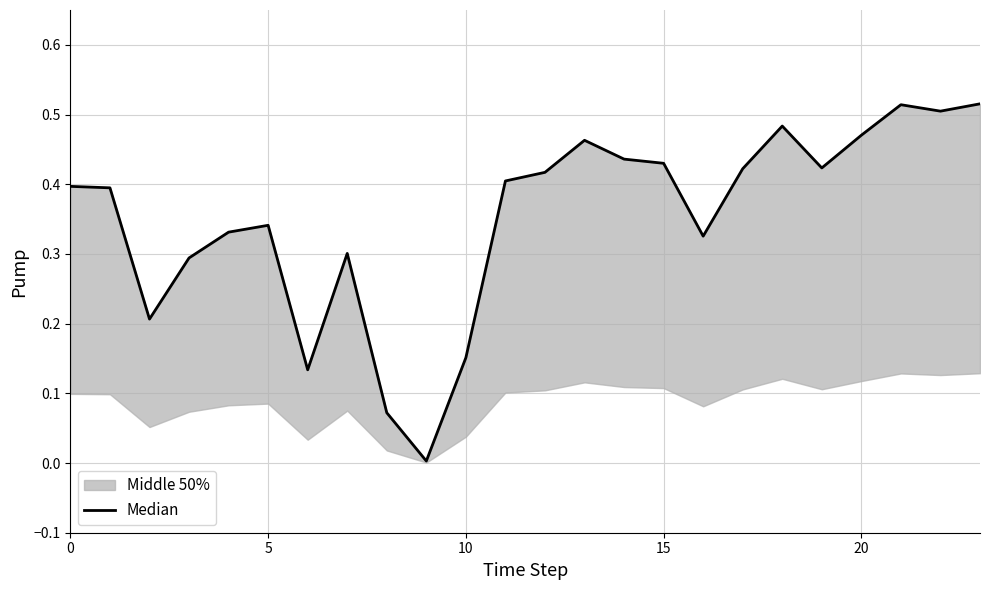

What is the sum of the values at 5 and 17?

0.8